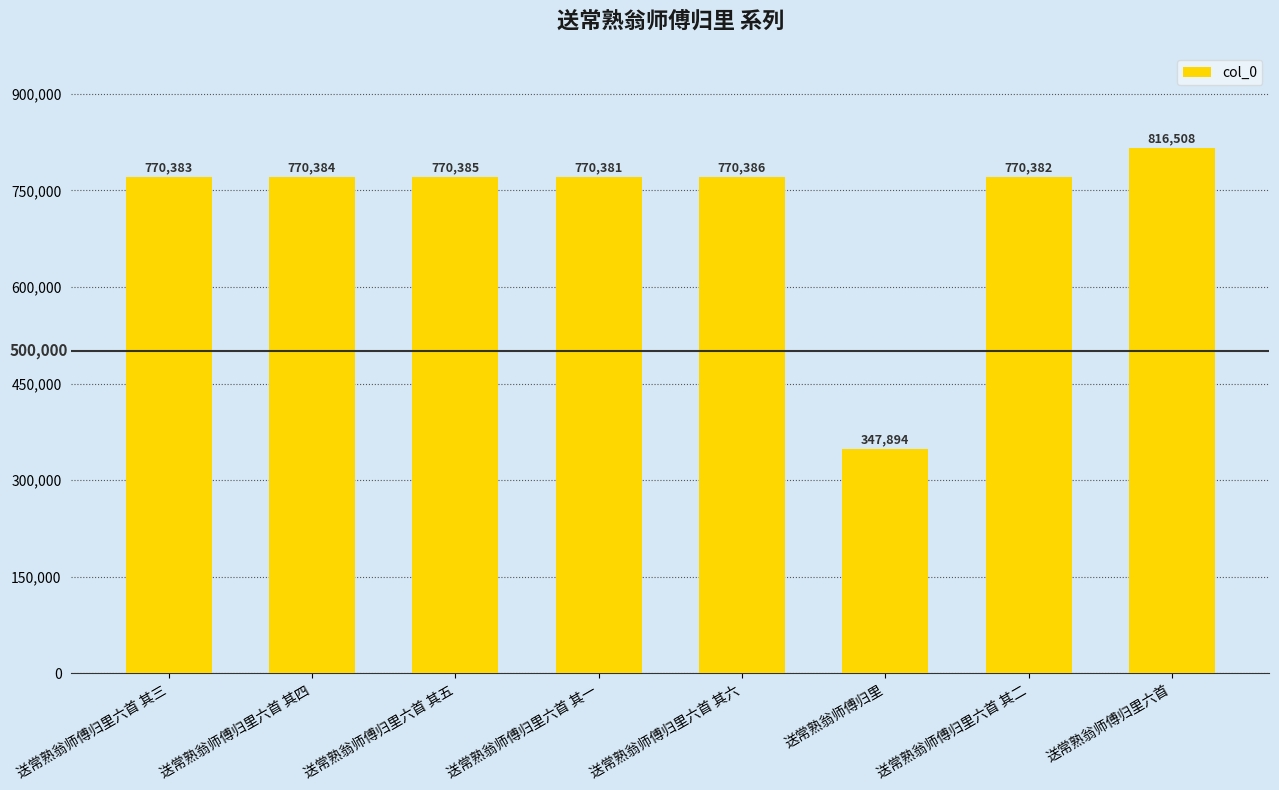

List the labels in order of value, smallest first.

送常熟翁师傅归里, 送常熟翁师傅归里六首 其一, 送常熟翁师傅归里六首 其二, 送常熟翁师傅归里六首 其三, 送常熟翁师傅归里六首 其四, 送常熟翁师傅归里六首 其五, 送常熟翁师傅归里六首 其六, 送常熟翁师傅归里六首